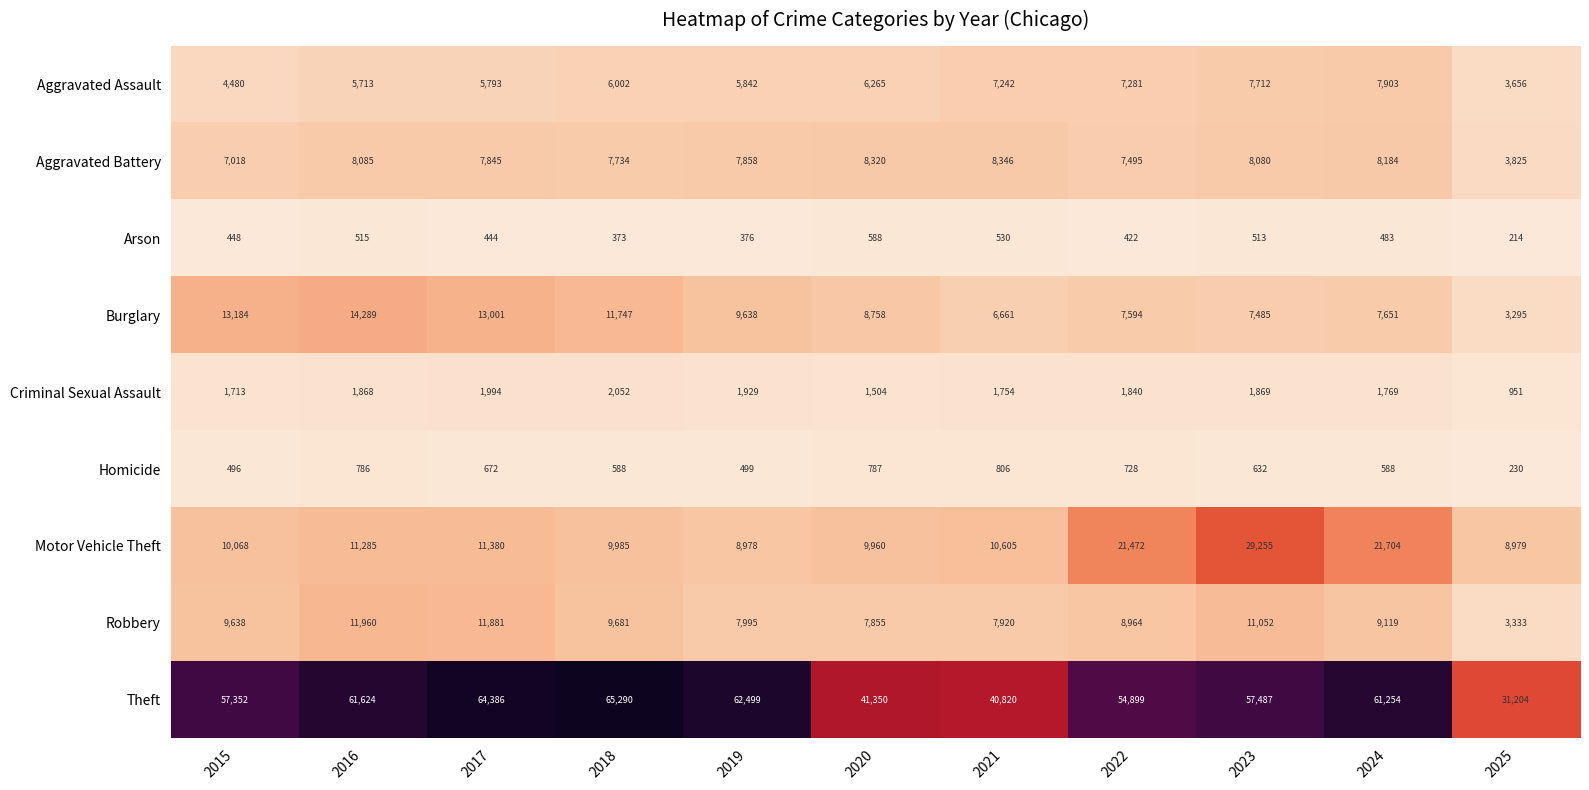

Which category has the highest value across all series?

2018